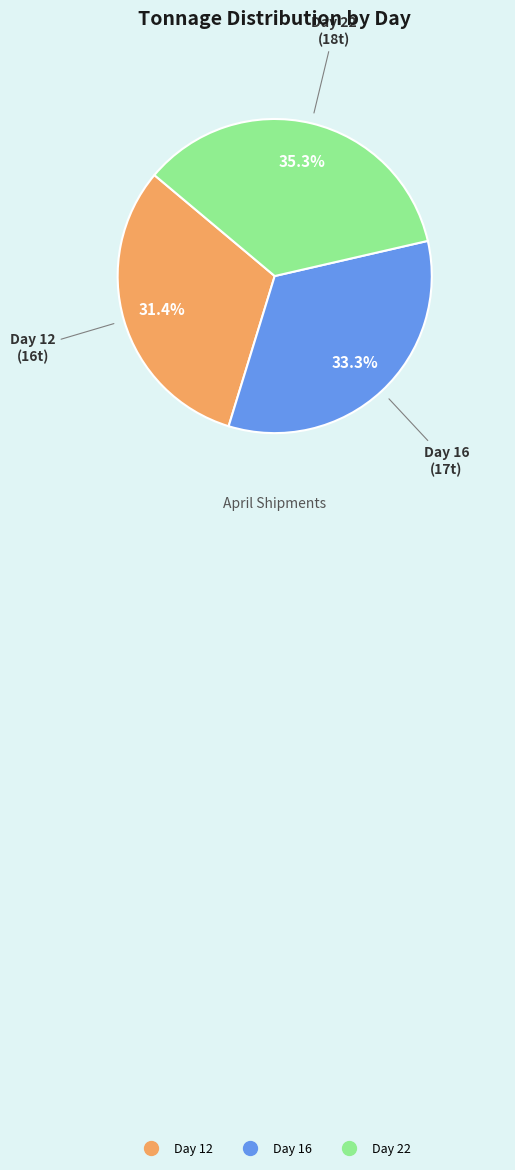

Which slice is the largest?

Day 22